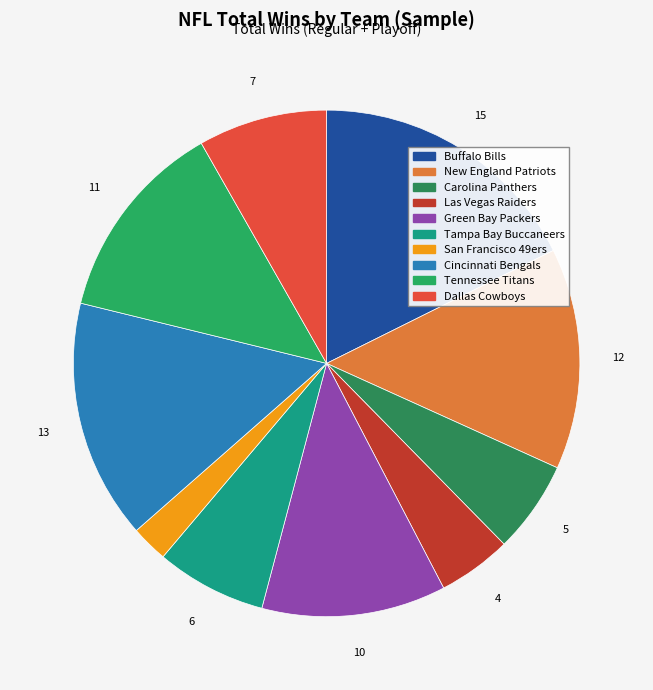

To the nearest percent, what is the difference between the Green Bay Packers and Tampa Bay Buccaneers slice percentages?

5%